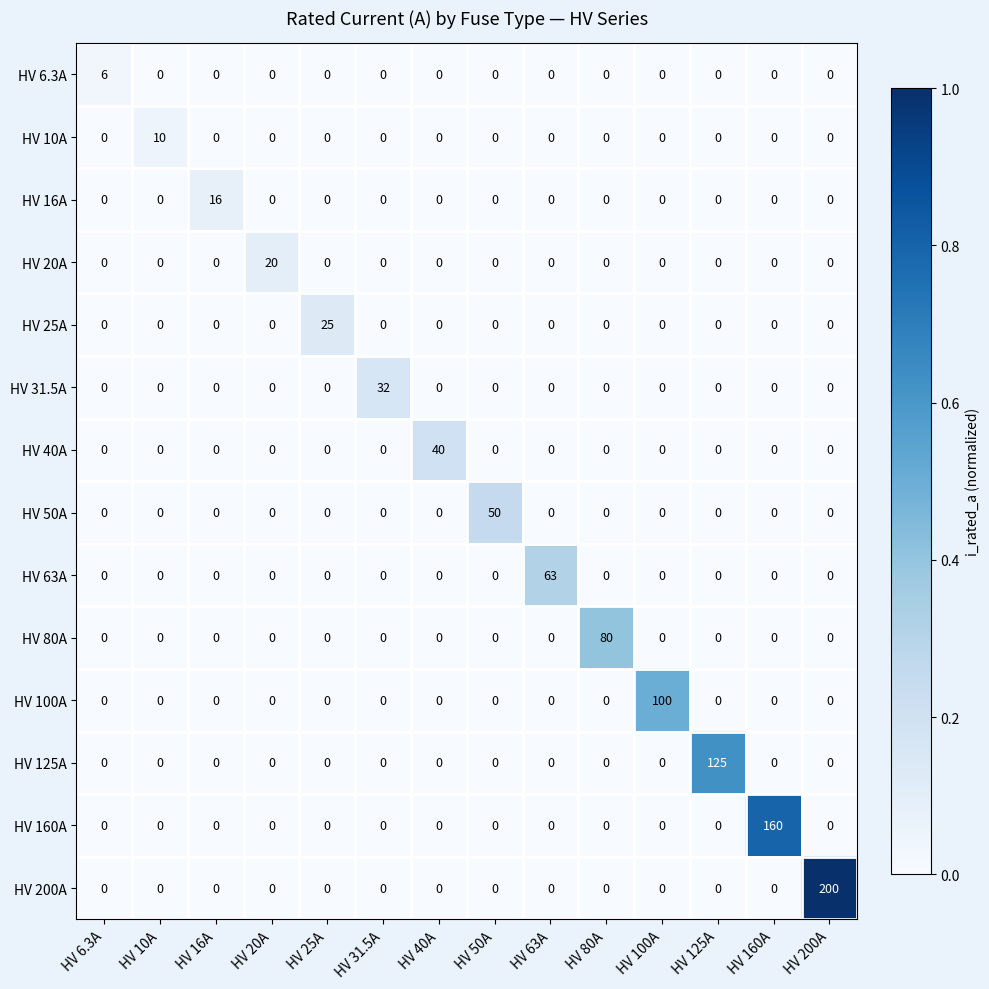

What is the sum of all HV 160A values?

160